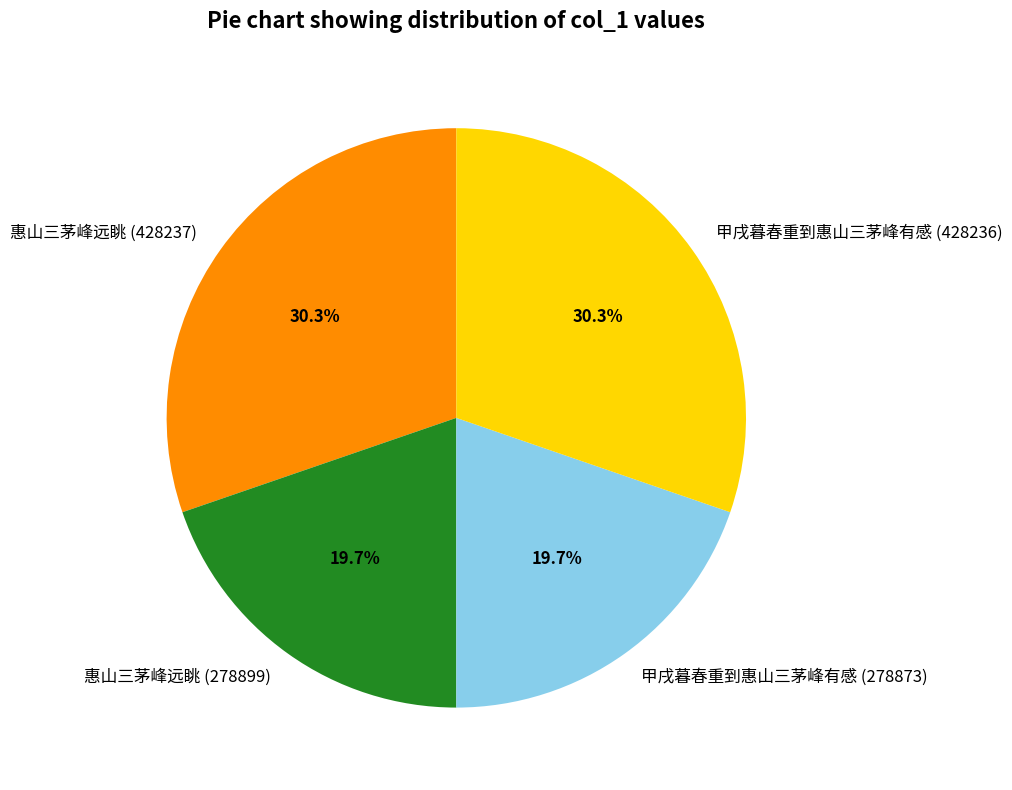

What portion of the pie excludes 甲戌暮春重到惠山三茅峰有感 (428236)?

69.7%